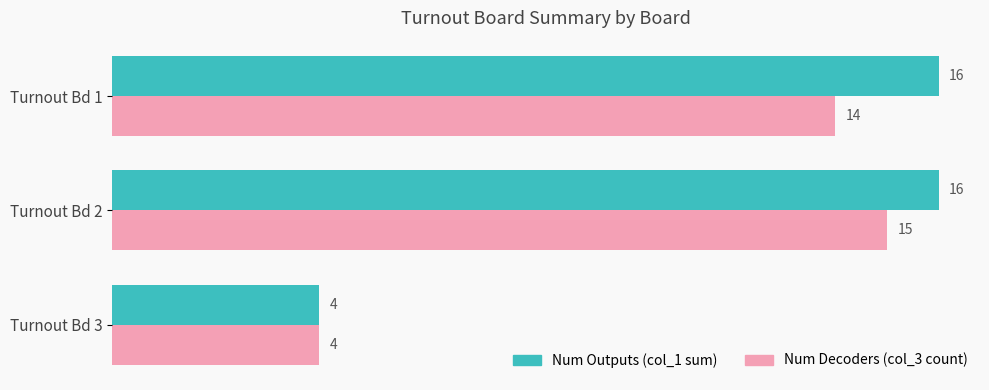

What is the minimum value for Num Decoders (col_3 count)?

4